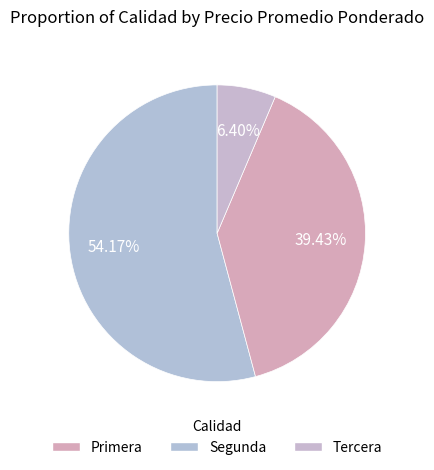

How many slices are in this pie chart?

3